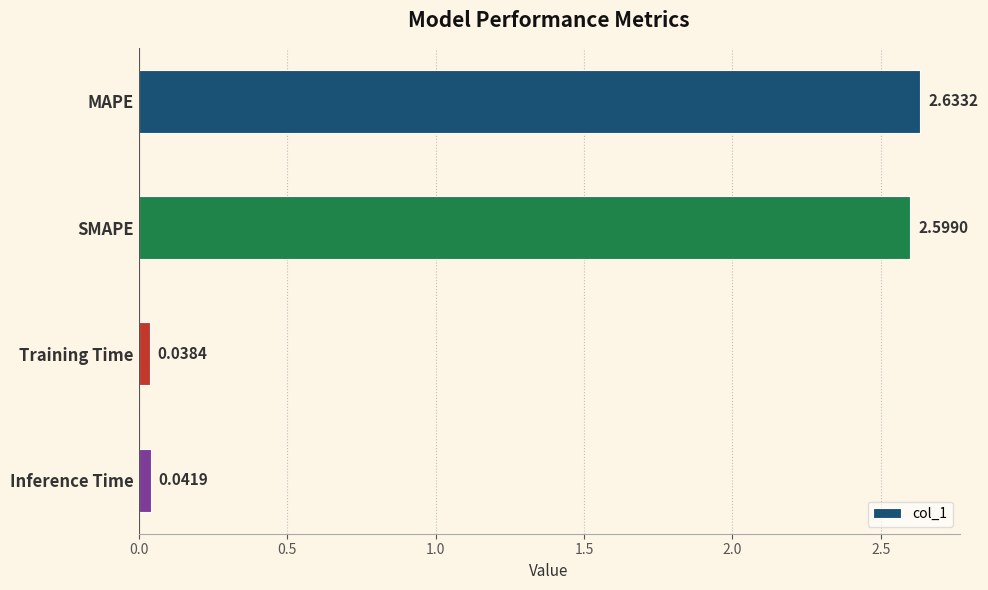

What is the change in value from SMAPE to Training Time?

-2.6